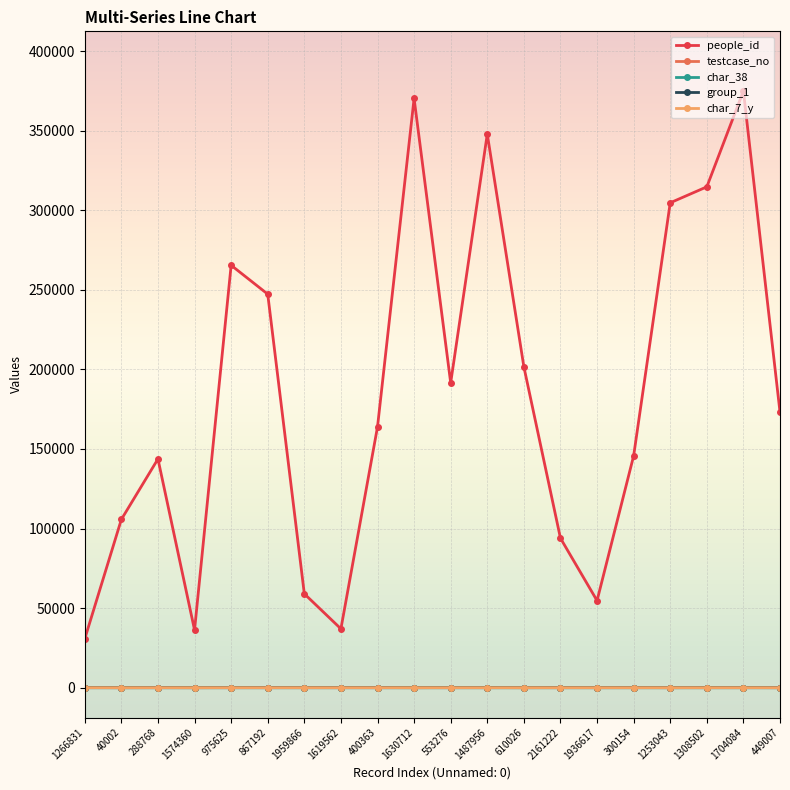

Which series has the largest range (max minus min)?

people_id